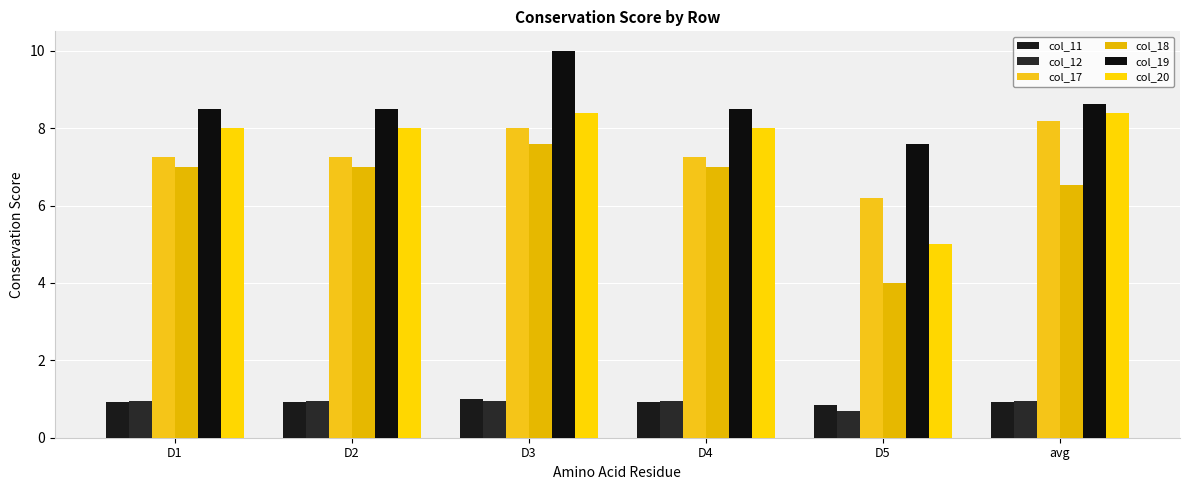

What value does the col_20 series have at D1?

8.0